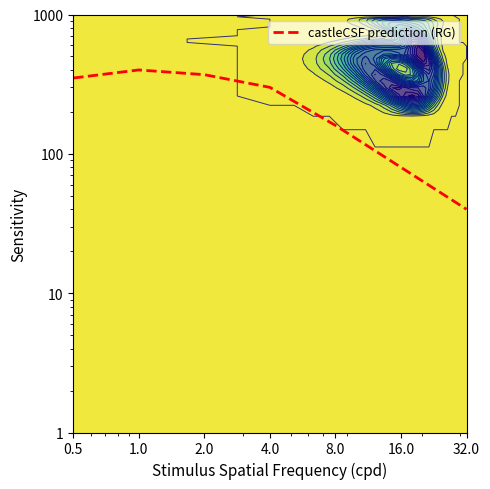

How many series are shown in this chart?

1